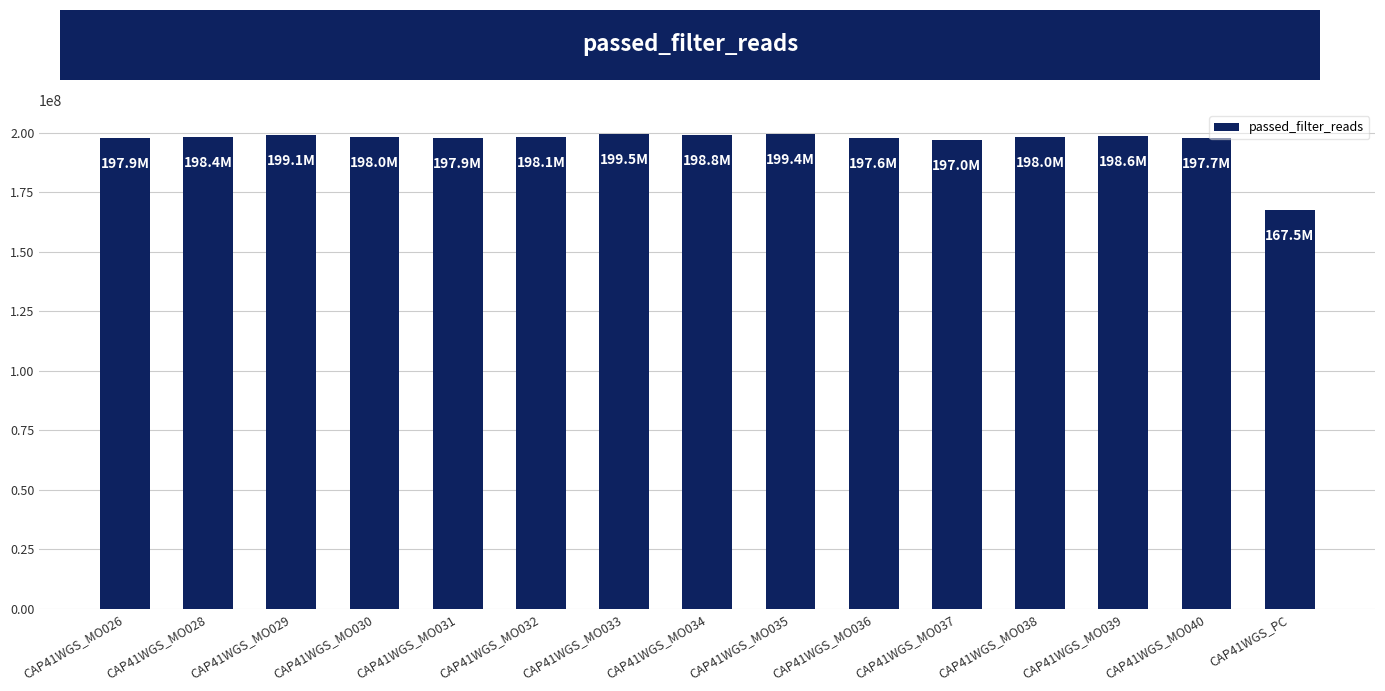

What is the label of the 15th bar from the left?

CAP41WGS_PC